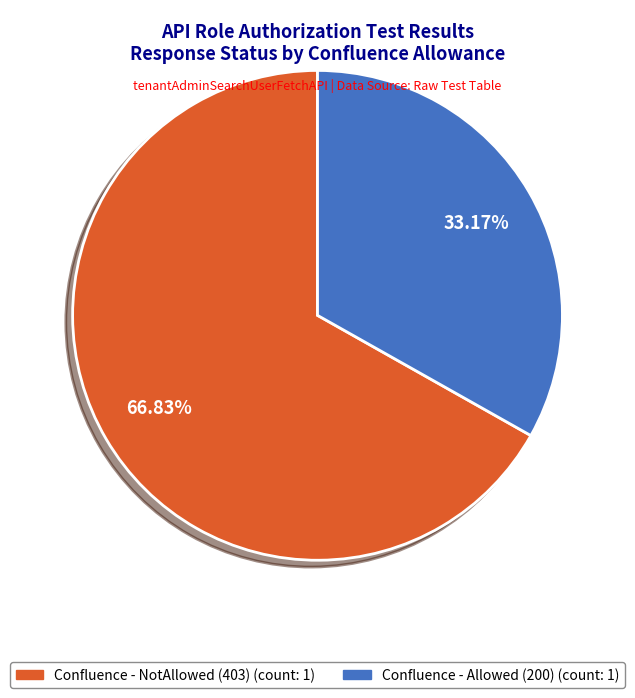

Which slice is the smallest?

Confluence - Allowed (200)